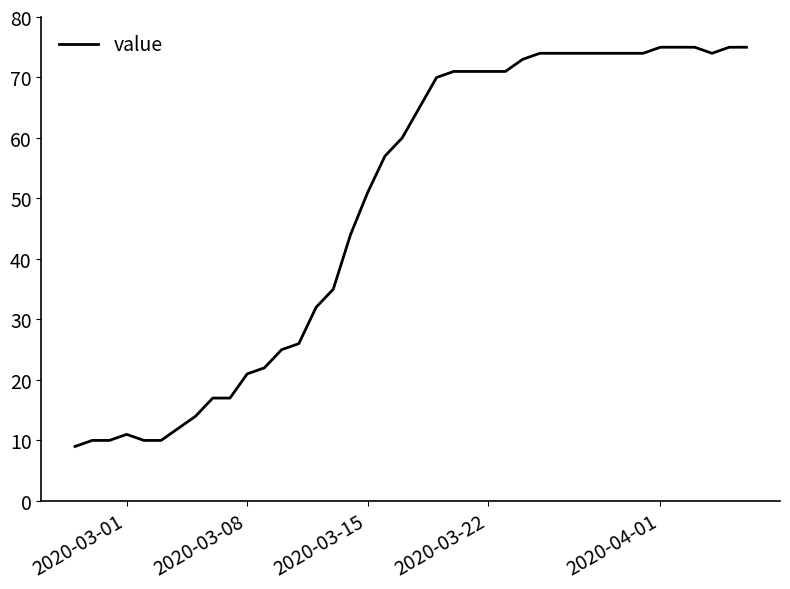

What is the greatest value displayed?

75